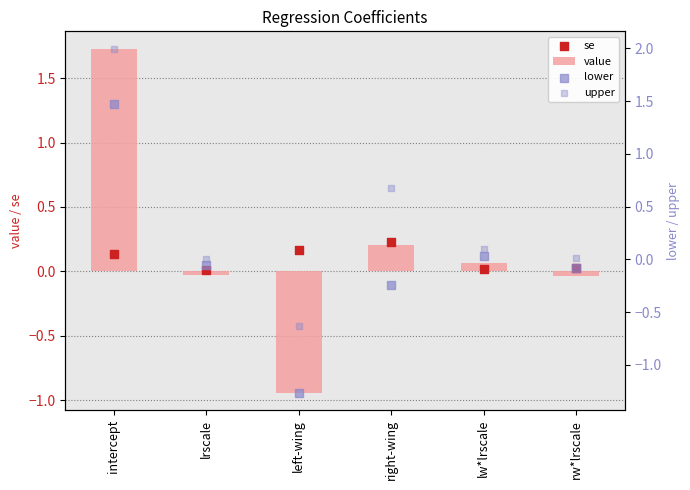

Which series has the largest Y range (max minus min)?

lower